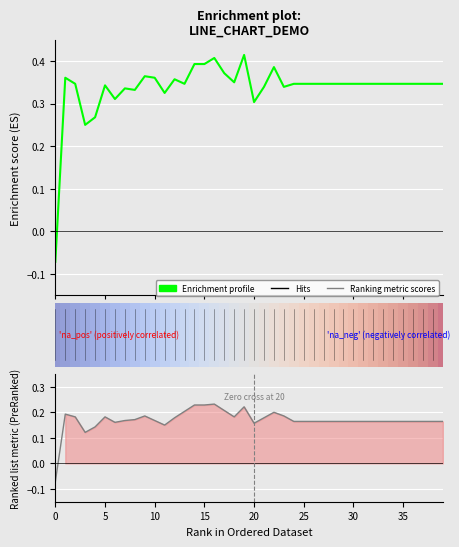

Reading left to right, extract all data points from this chart.

Enrichment profile: -0.1	0.4	0.3	0.2	0.3	0.3	0.3	0.3	0.3	0.4	0.4	0.3	0.4	0.3	0.4	0.4	0.4	0.4	0.3	0.4	0.3	0.3	0.4	0.3	0.3	0.3	0.3	0.3	0.3	0.3	0.3	0.3	0.3	0.3	0.3	0.3	0.3	0.3	0.3	0.3
Ranking metric scores: -0.1	0.2	0.2	0.1	0.1	0.2	0.2	0.2	0.2	0.2	0.2	0.1	0.2	0.2	0.2	0.2	0.2	0.2	0.2	0.2	0.2	0.2	0.2	0.2	0.2	0.2	0.2	0.2	0.2	0.2	0.2	0.2	0.2	0.2	0.2	0.2	0.2	0.2	0.2	0.2